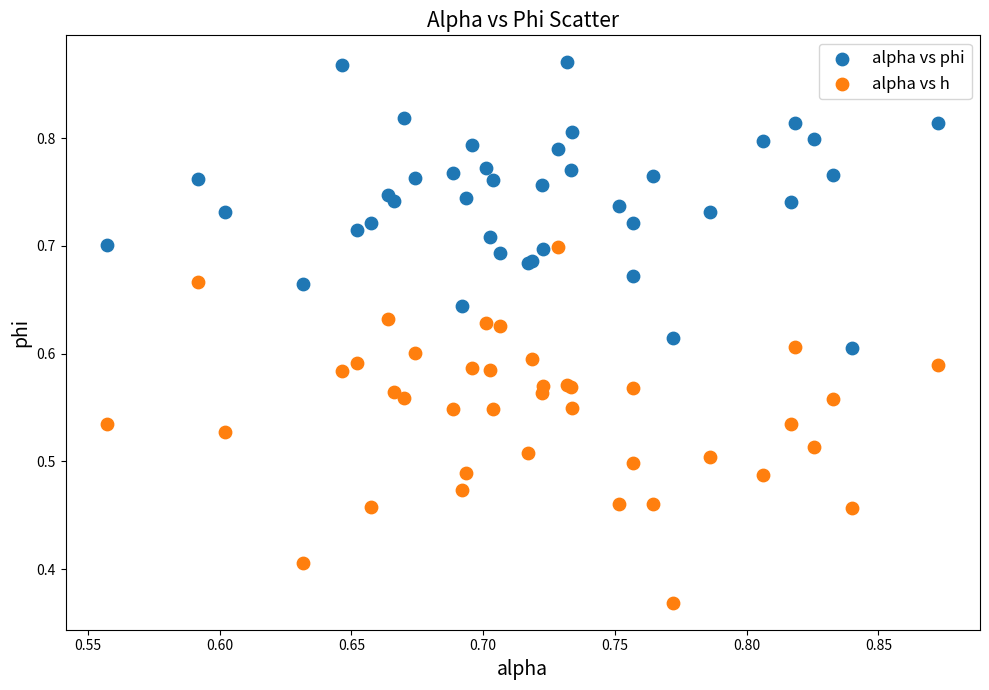

Which series has the widest spread of Y values?

alpha vs h